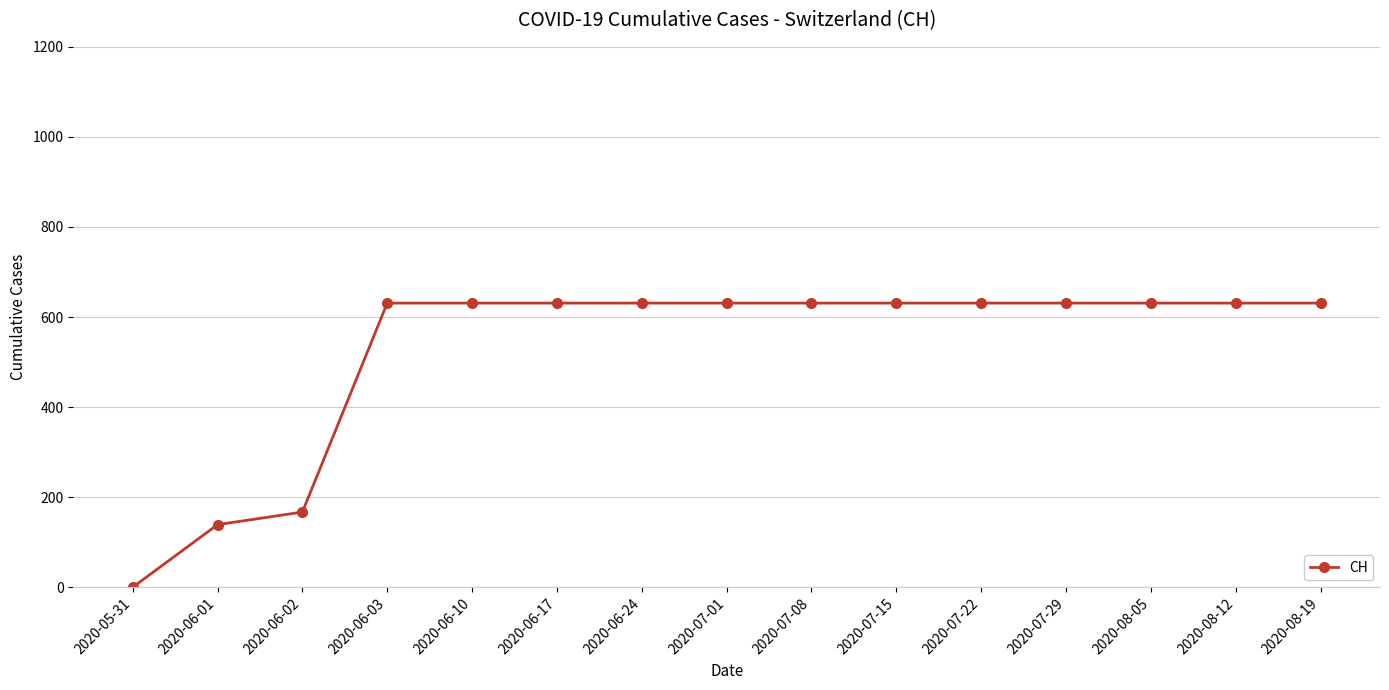

Is it true that the value at 2020-07-01 is 631?

True